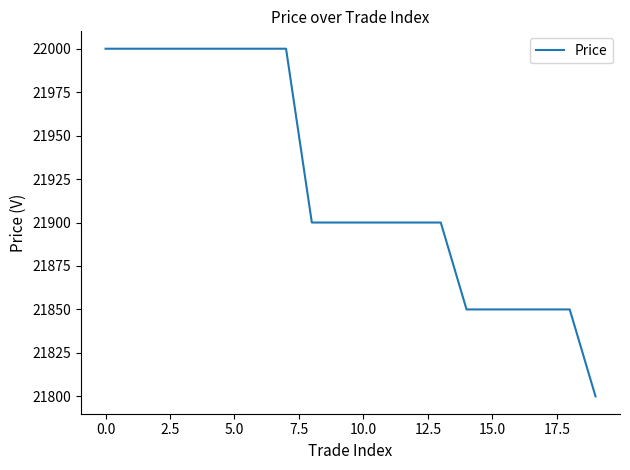

What is the maximum value shown in the chart?

22000